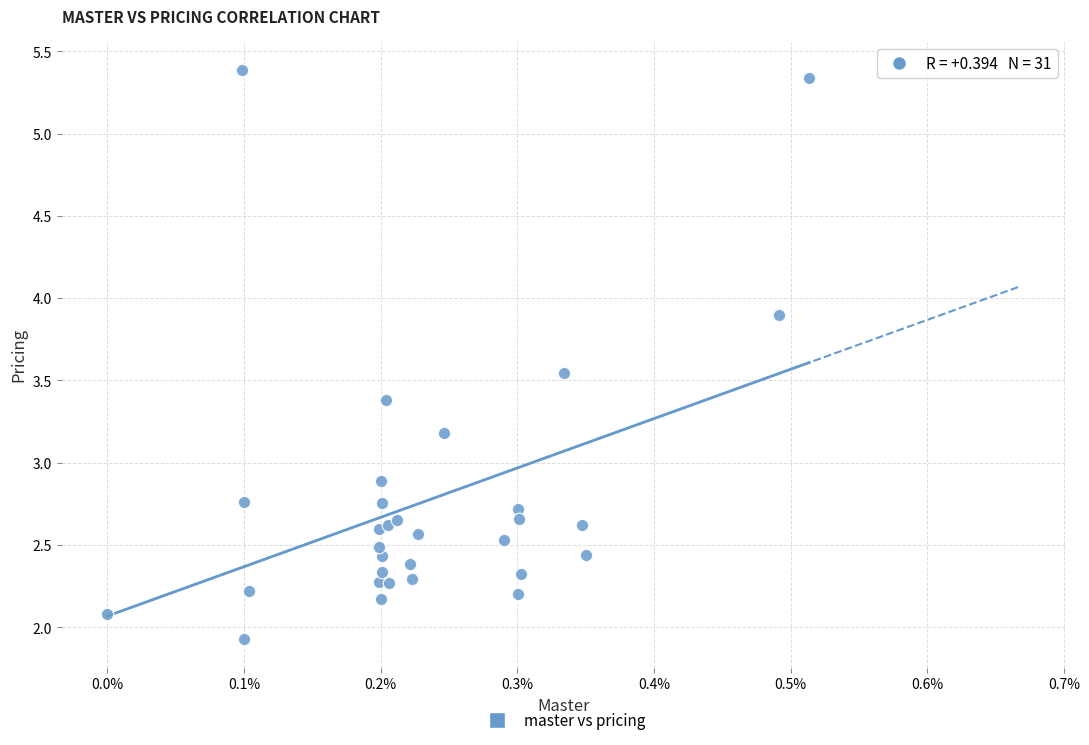

What Y value in the scatter plot is closest to 3?

2.9